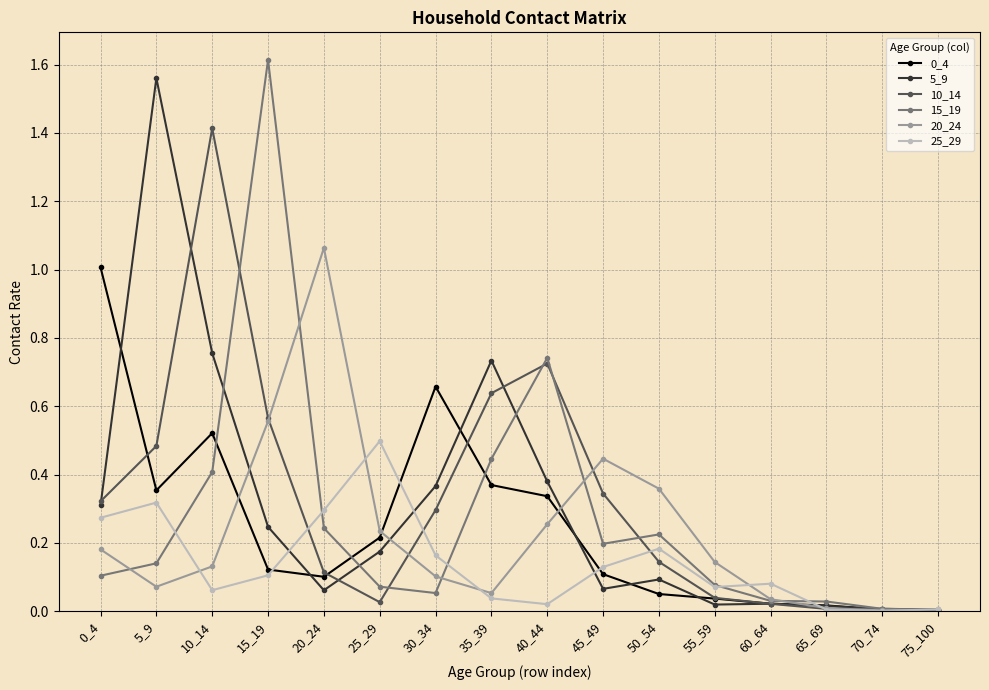

At which category does 15_19 reach its first local peak?

15_19